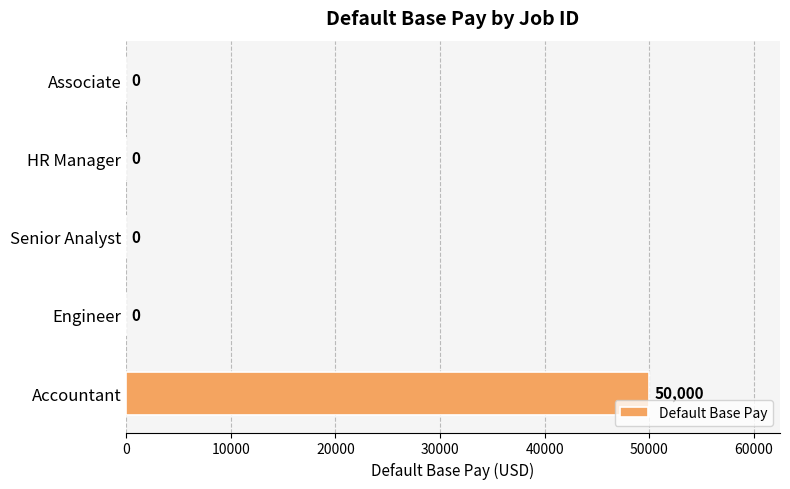

True or false: the data shows 0 at Associate.

True